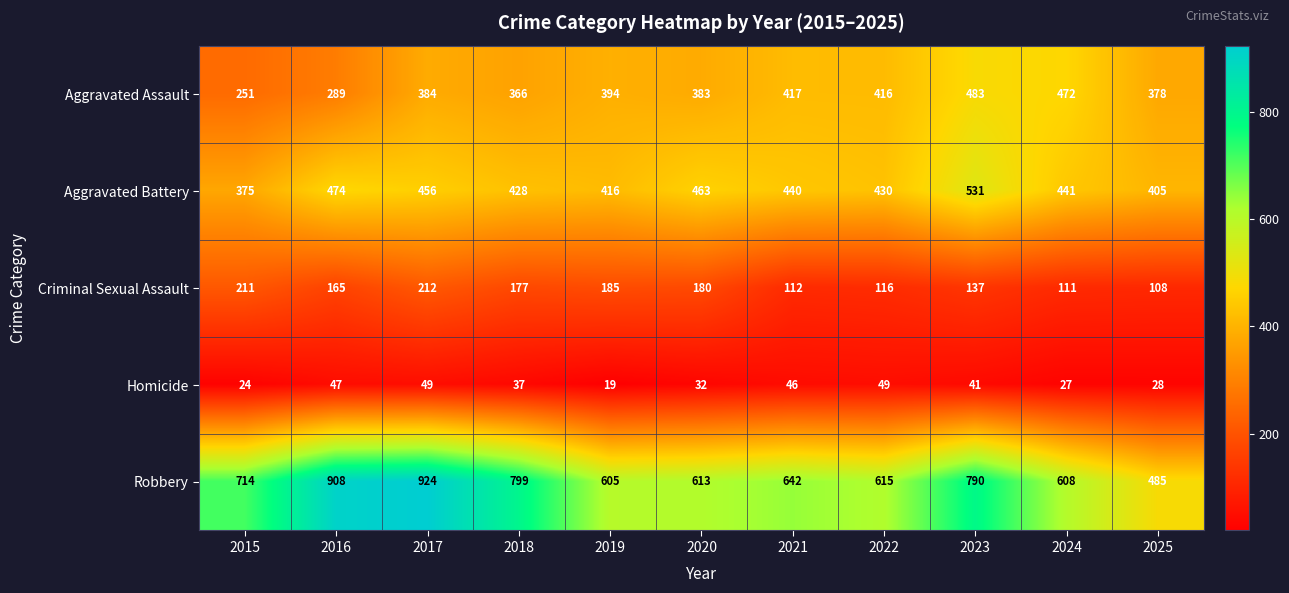

Is it true that Homicide equals 46 at 2021?

True